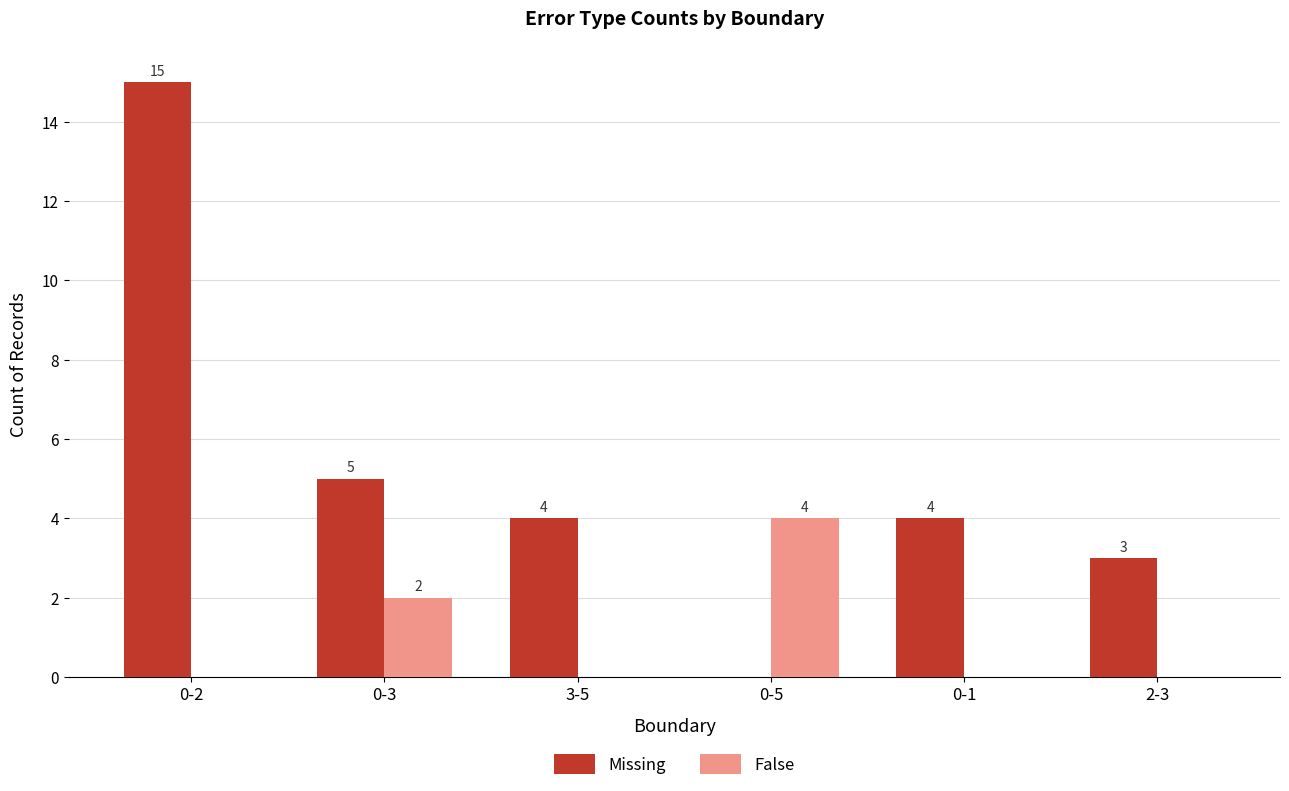

Which series has the largest total across all categories?

Missing